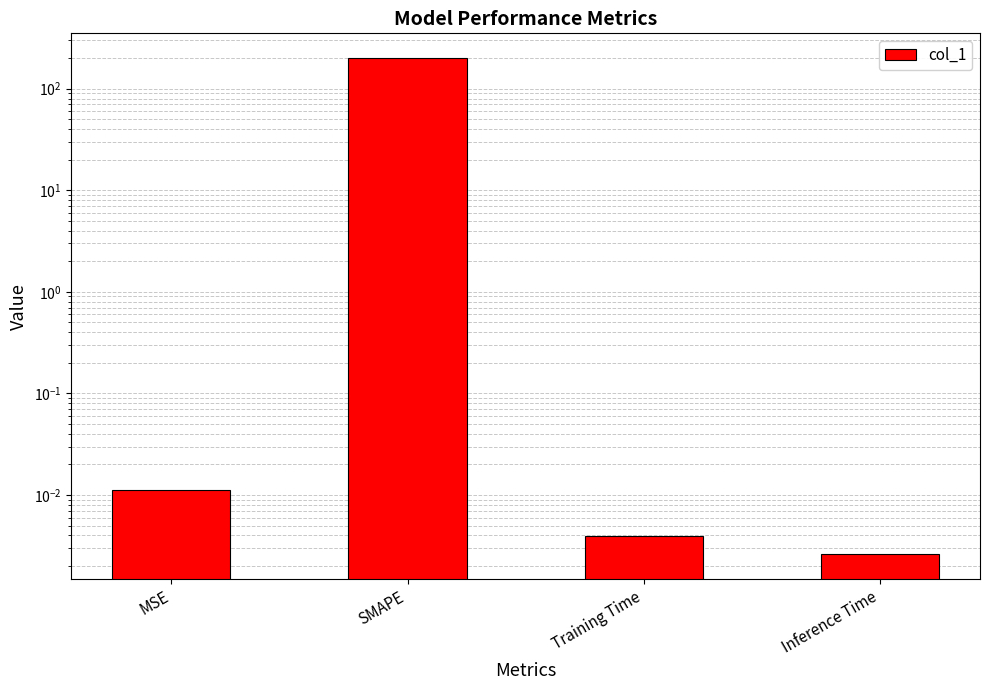

What is the label of the 2nd bar from the right?

Training Time